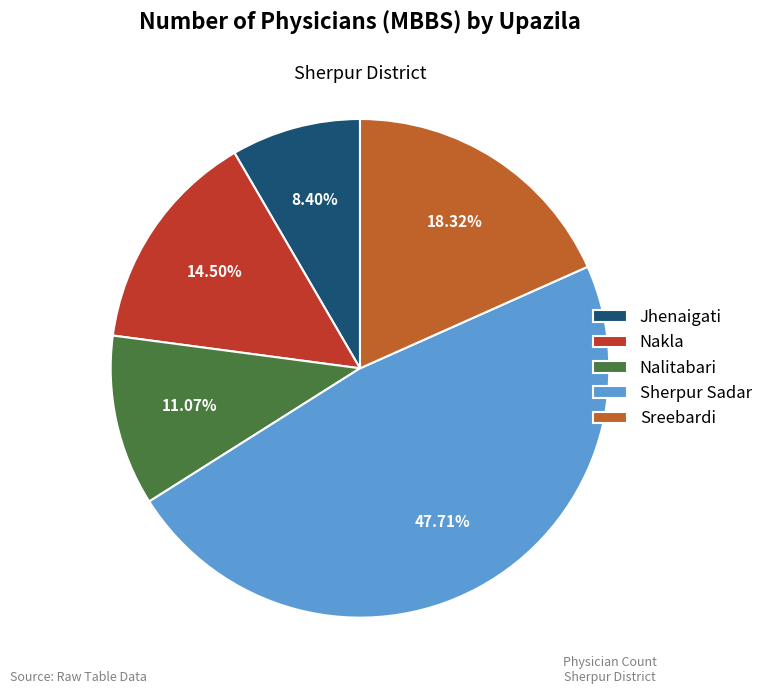

Which has a higher value, Sreebardi or Jhenaigati?

Sreebardi